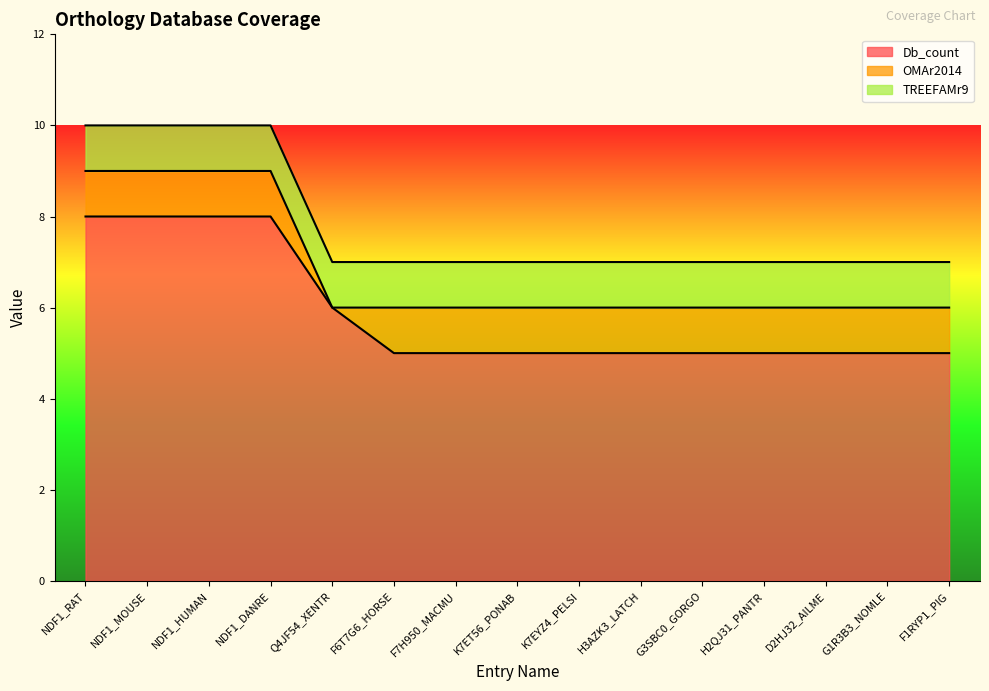

True or false: OMAr2014 and TREEFAMr9 cross at least once.

False